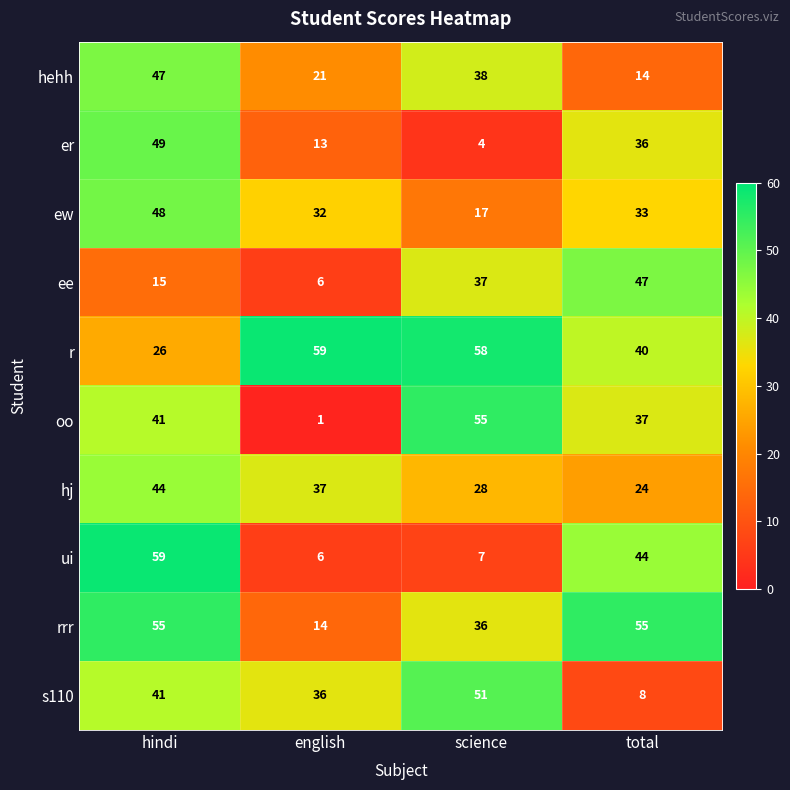

What is the total value across all series at hindi?

425